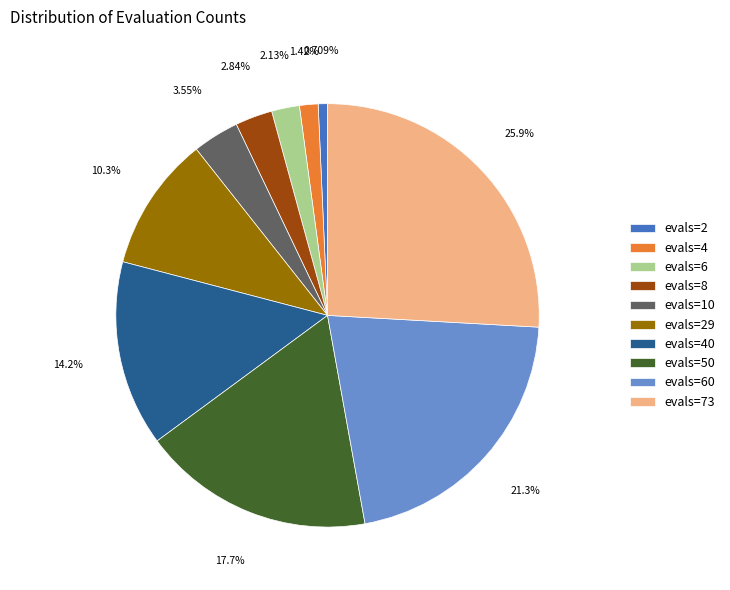

What is the total percentage of evals=6 and evals=10?

5.7%